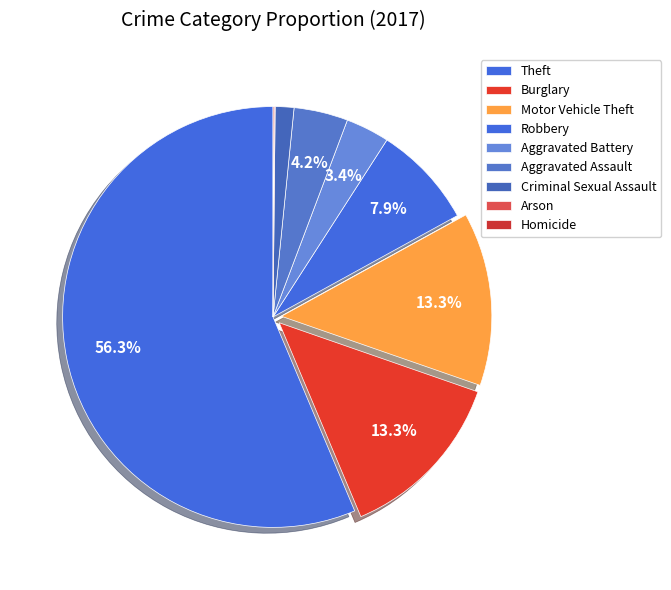

Is it true that Criminal Sexual Assault is 1% of the pie?

True